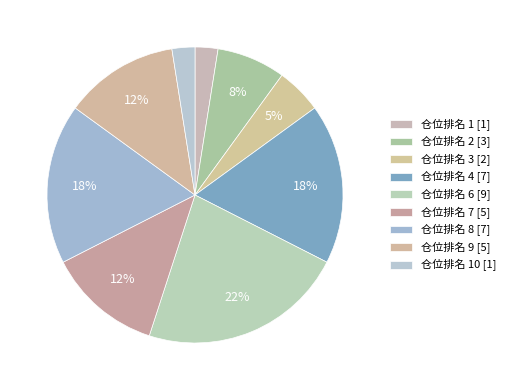

How many segments does this pie chart have?

9